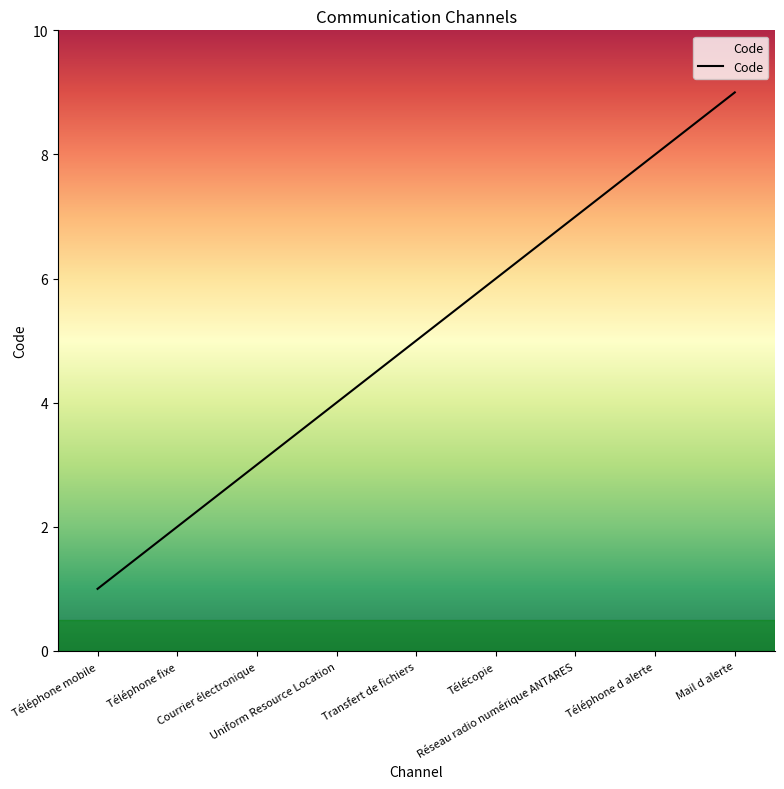

Reading left to right, what are all the values shown in this chart?

Téléphone mobile=1	Téléphone fixe=2	Courrier électronique=3	Uniform Resource Location=4	Transfert de fichiers=5	Télécopie=6	Réseau radio numérique ANTARES=7	Téléphone d alerte=8	Mail d alerte=9